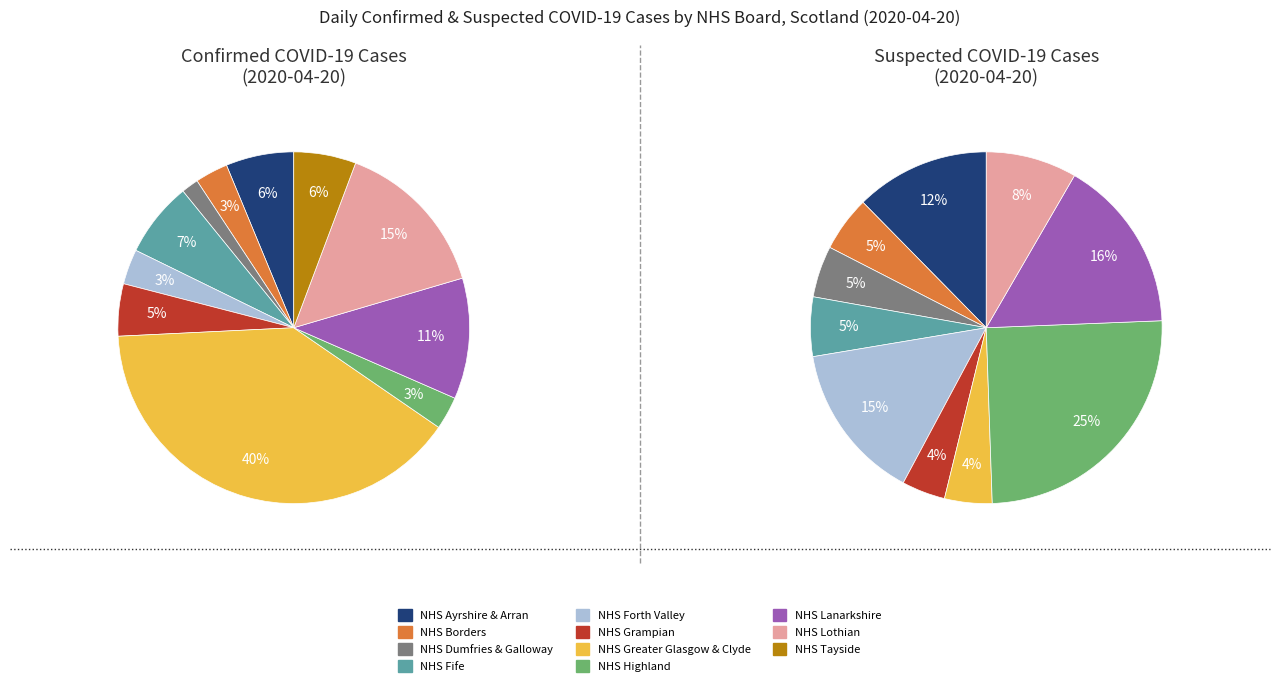

To the nearest percent, what is the combined percentage of NHS Lothian and NHS Borders?

18%